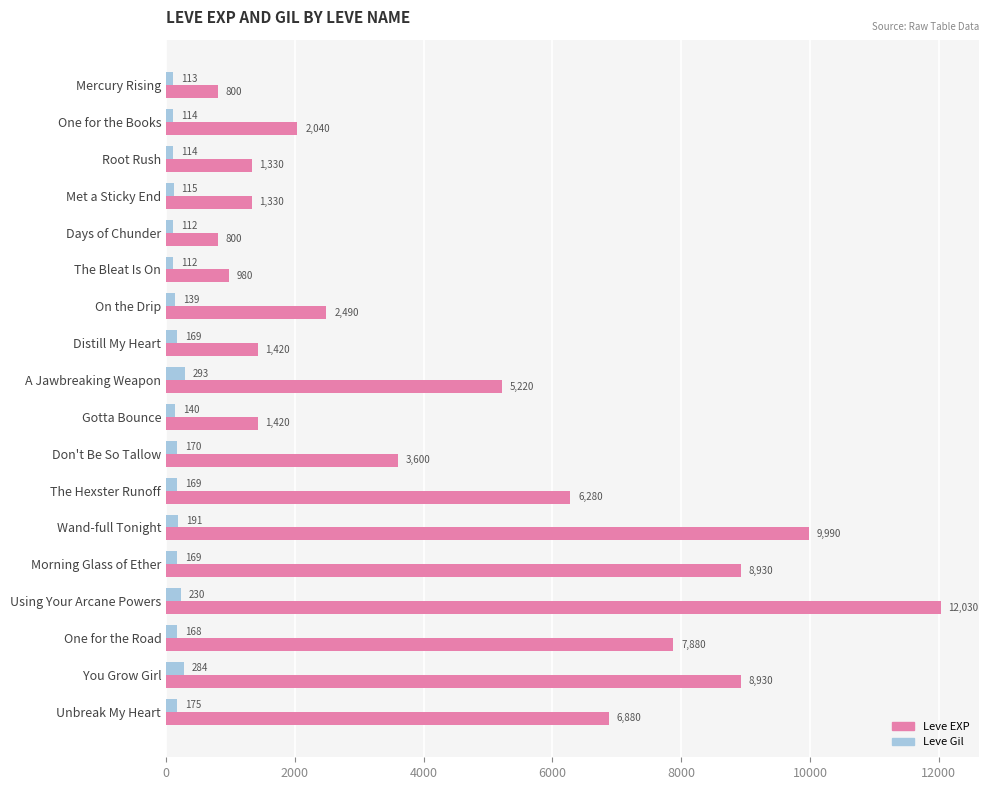

Which series has the largest range (max minus min)?

Leve EXP